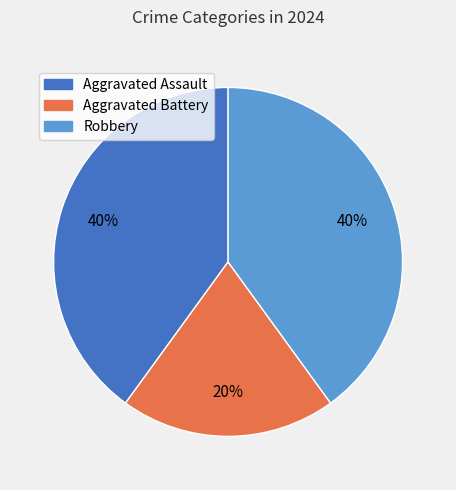

Which category has the smallest portion of the pie?

Aggravated Battery